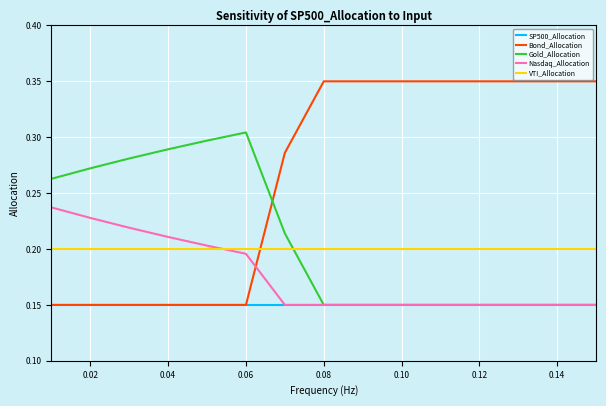

Rank the series by their maximum value, from highest to lowest.

Bond_Allocation, Gold_Allocation, Nasdaq_Allocation, VTI_Allocation, SP500_Allocation